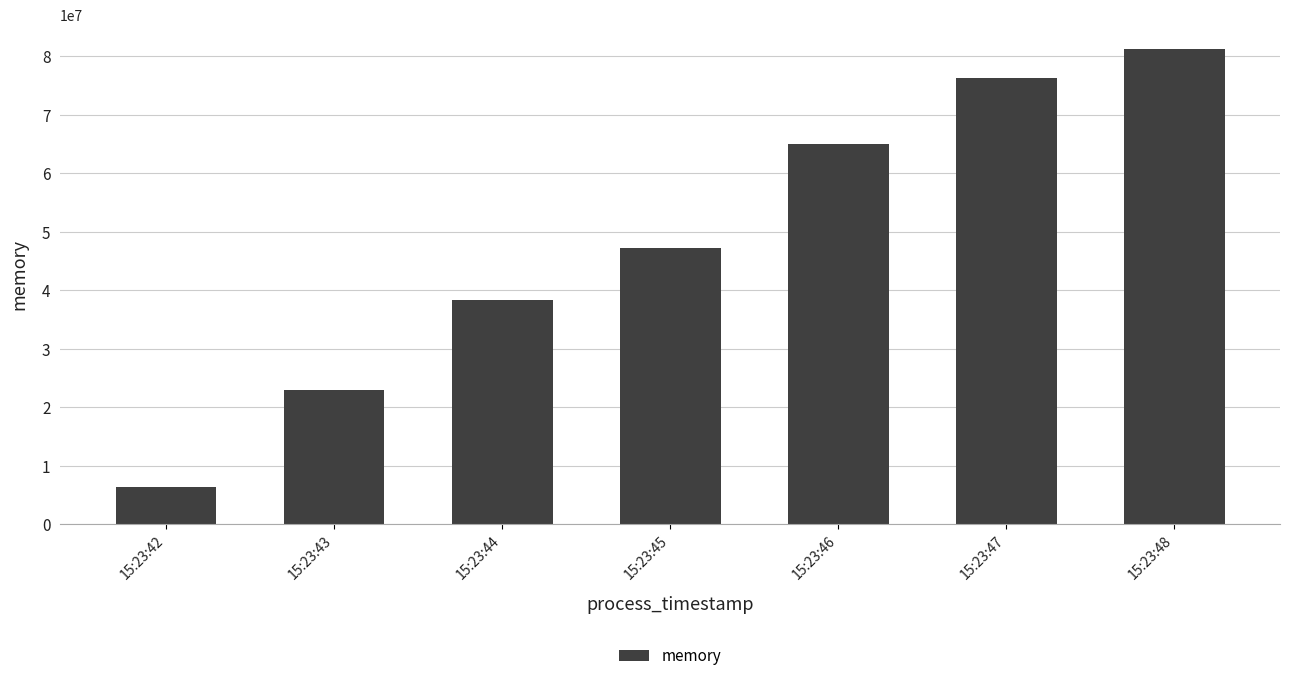

Is it true that the value at 15:23:45 is 19747632?

False